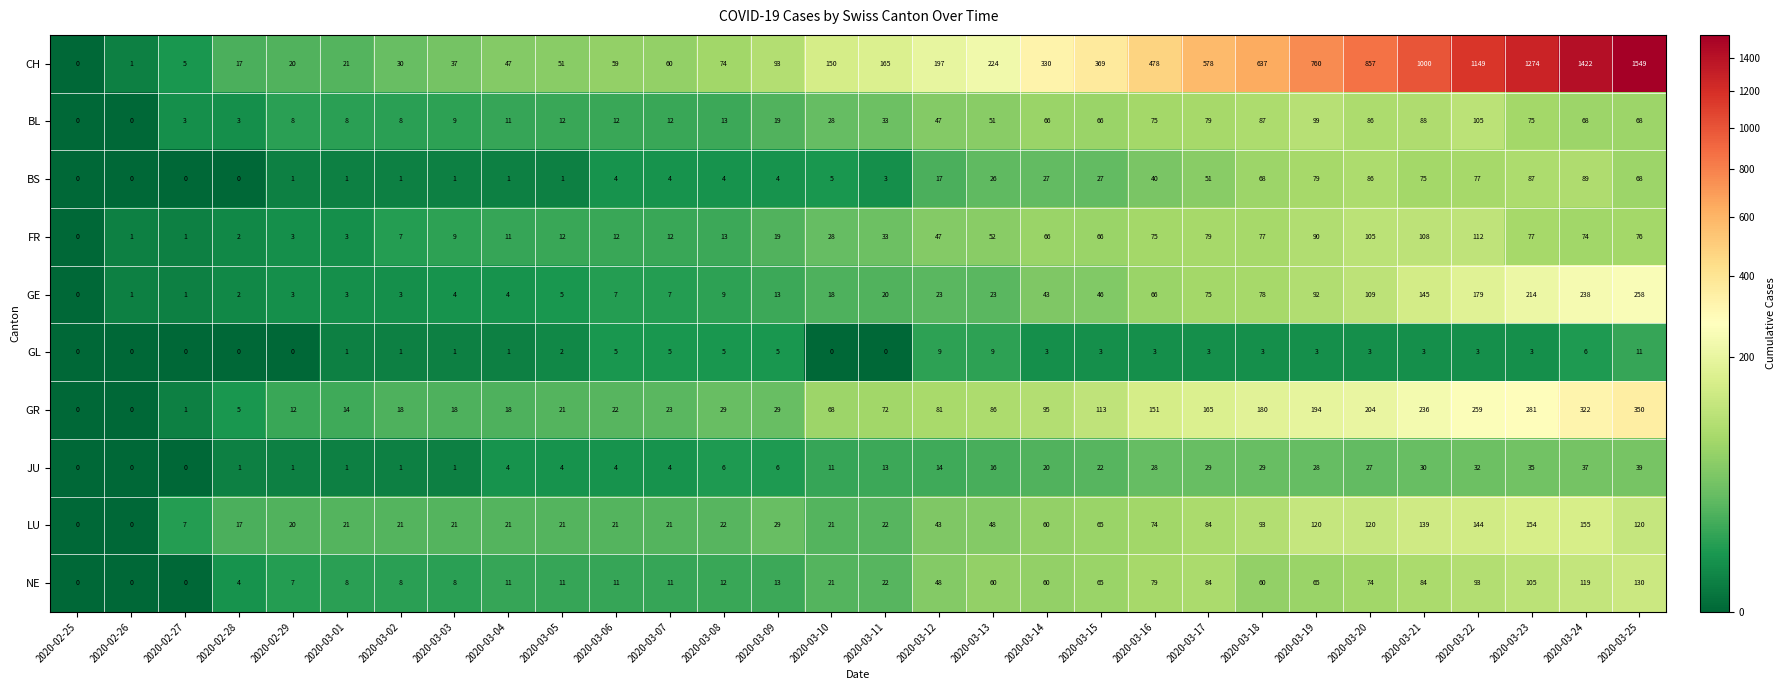

Count the number of data series in this chart.

10